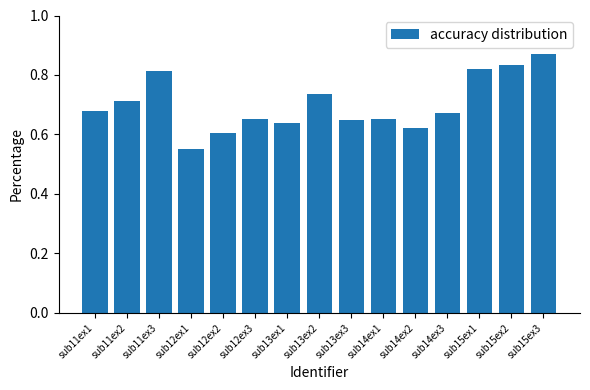

What is the label of the 9th bar from the right?

sub13ex1